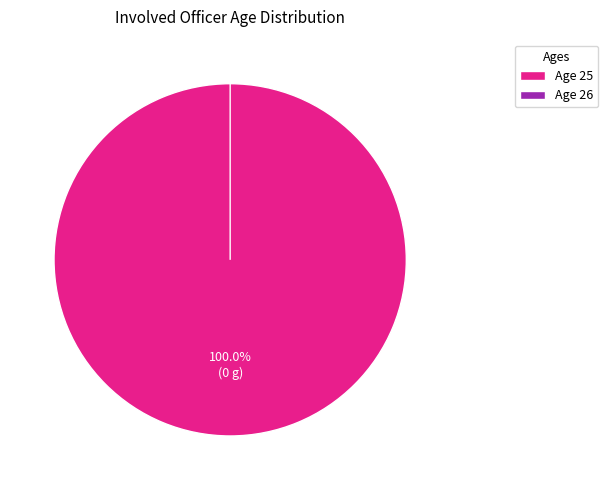

To the nearest percent, what is the difference between the largest and smallest slice percentages?

100%